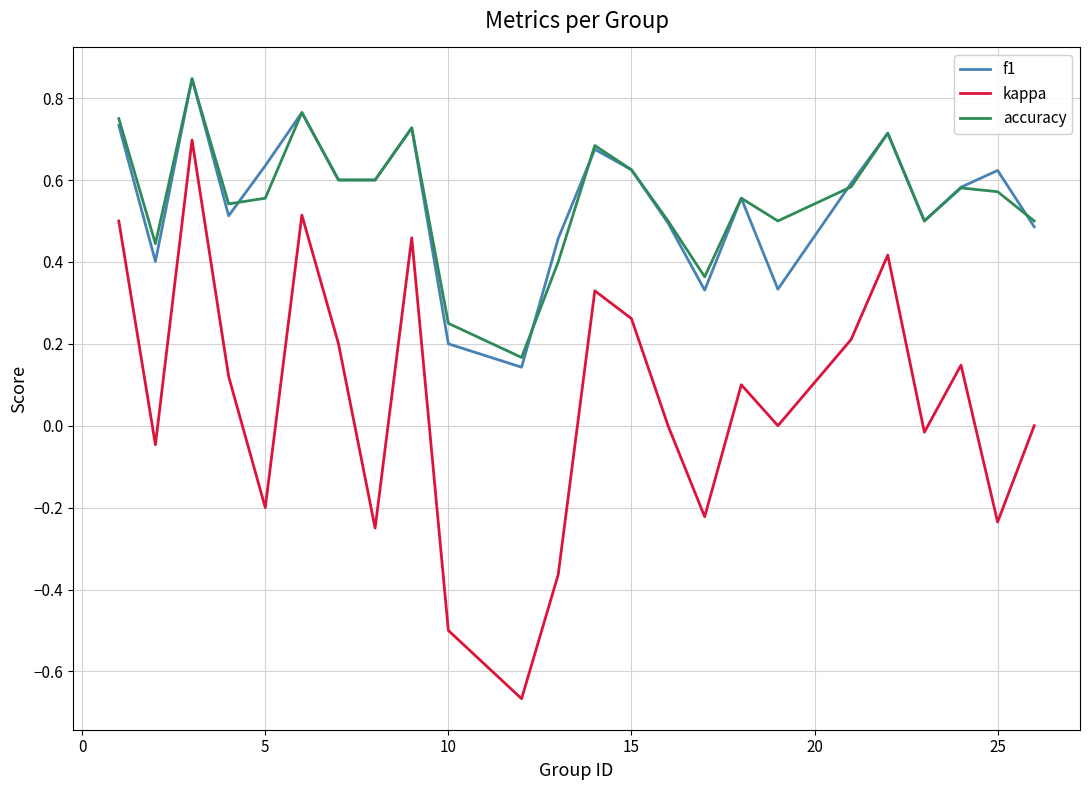

True or false: accuracy and kappa intersect in this chart.

False